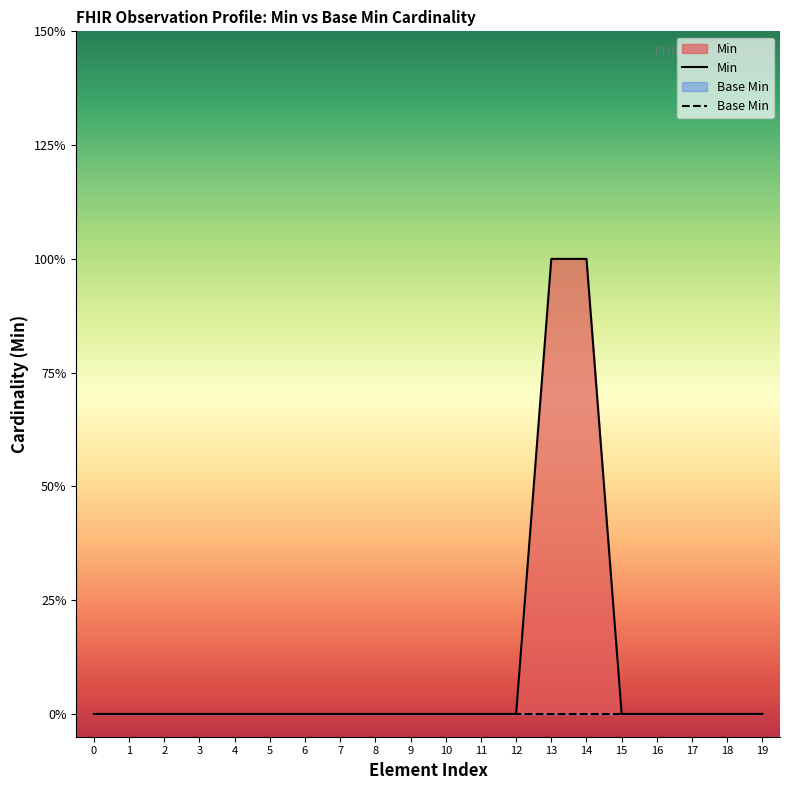

What is the sum of all values?

2